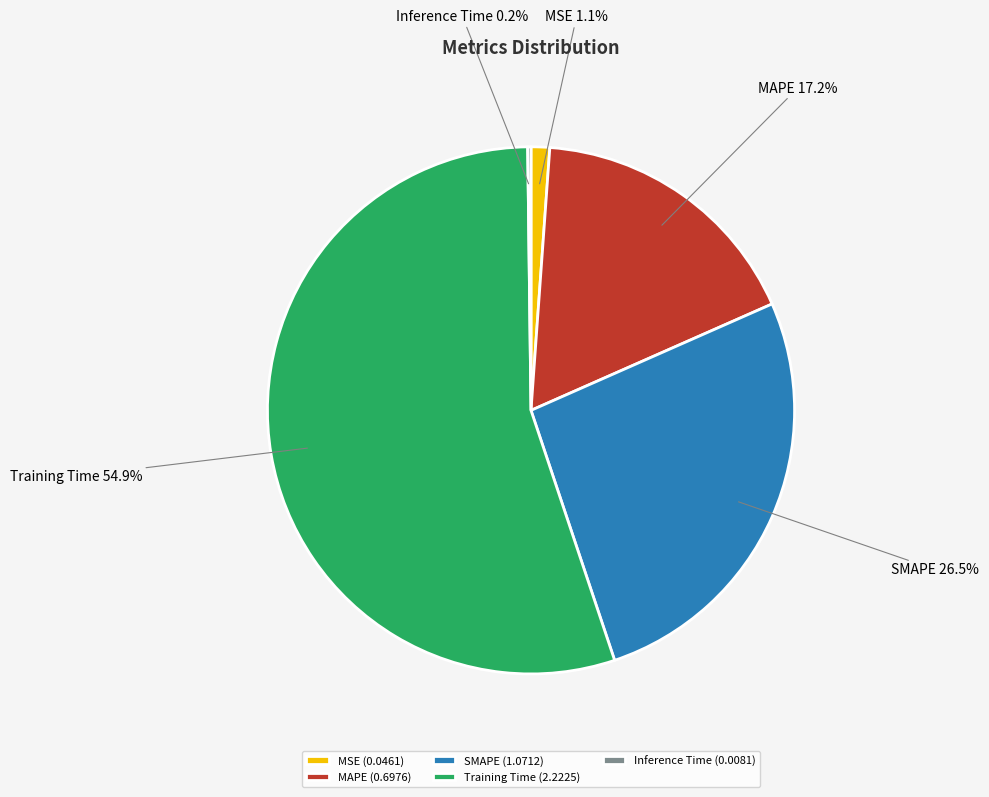

Is there any slice that represents more than half of the pie?

Yes